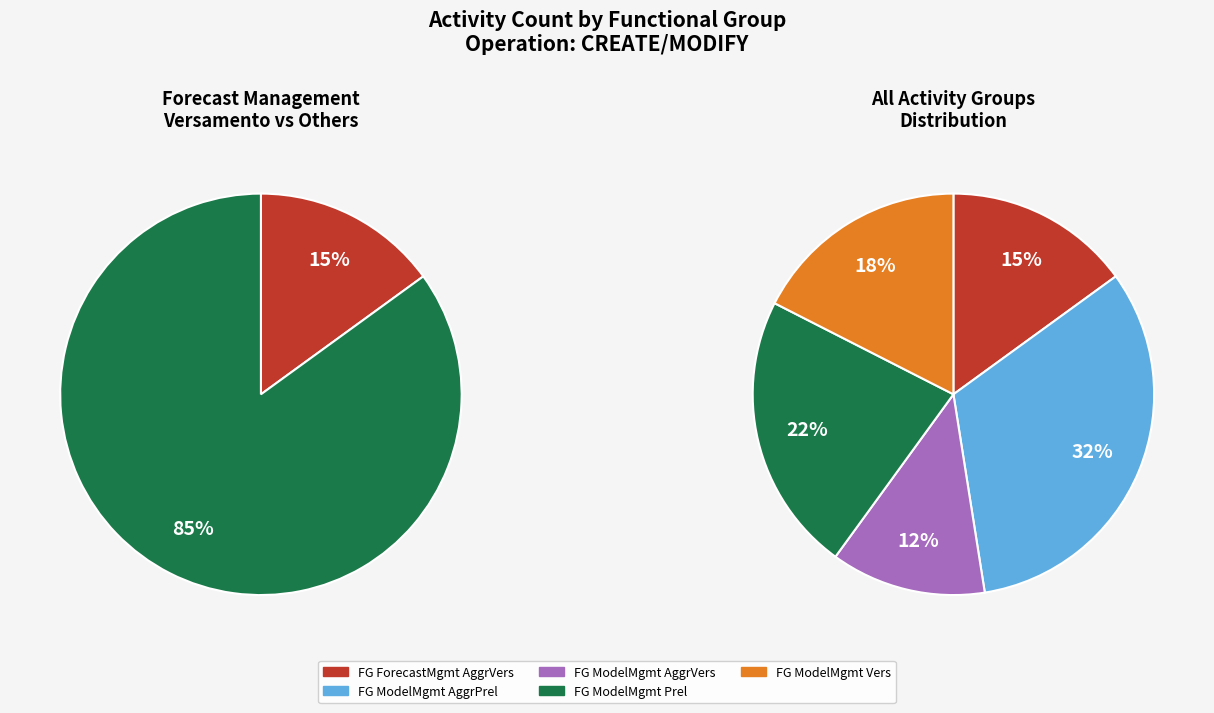

Rank the categories by value from highest to lowest.

FG_ModelManagementAggrPrelevato, FG_ModelManagementPrelevato, FG_ModelManagementVersamento, FG_ForecastManagementAggrVersamento, FG_ModelManagementAggrVersamento